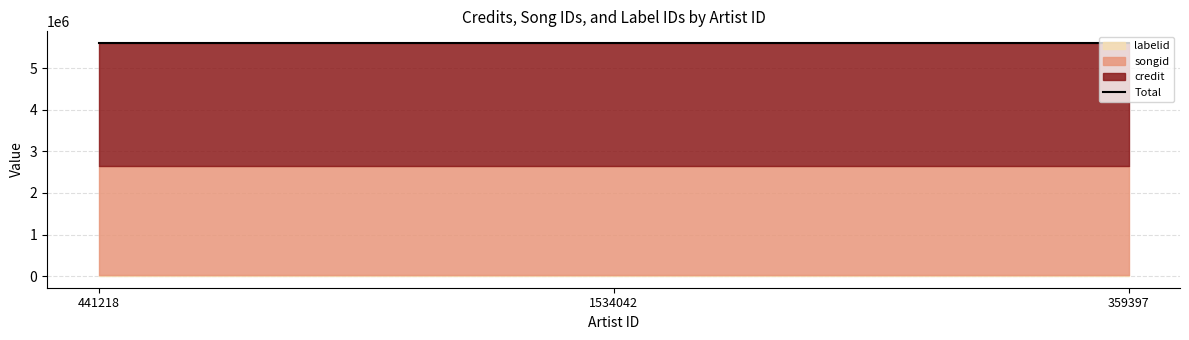

What is the value of the songid point at the 3rd from the left?

2635377